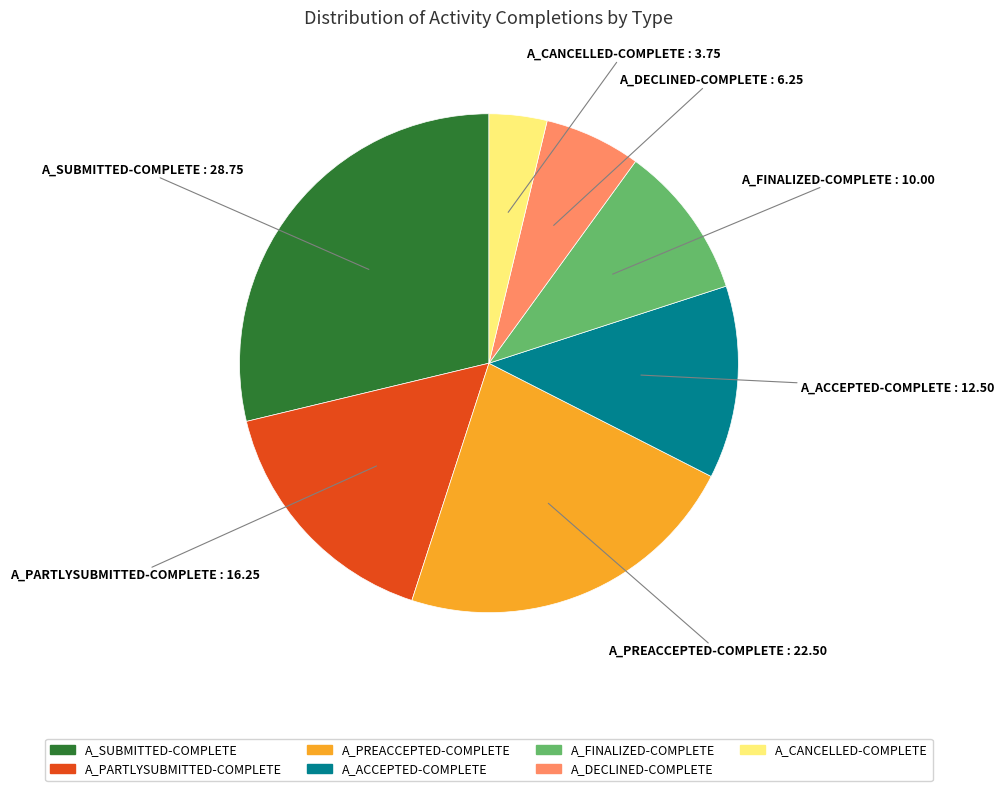

Is the sum of A_SUBMITTED-COMPLETE and A_PARTLYSUBMITTED-COMPLETE greater than half?

No